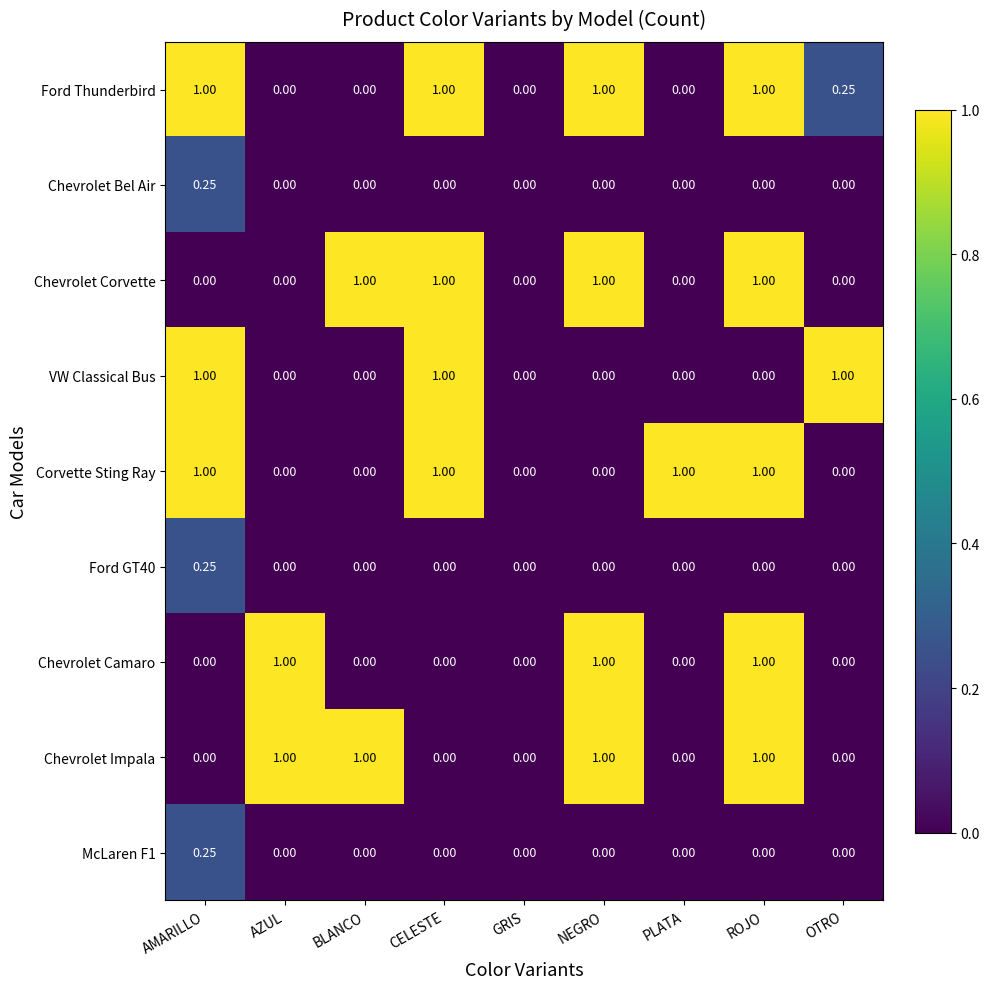

Which category has the highest value in the Ford GT40 series?

AMARILLO